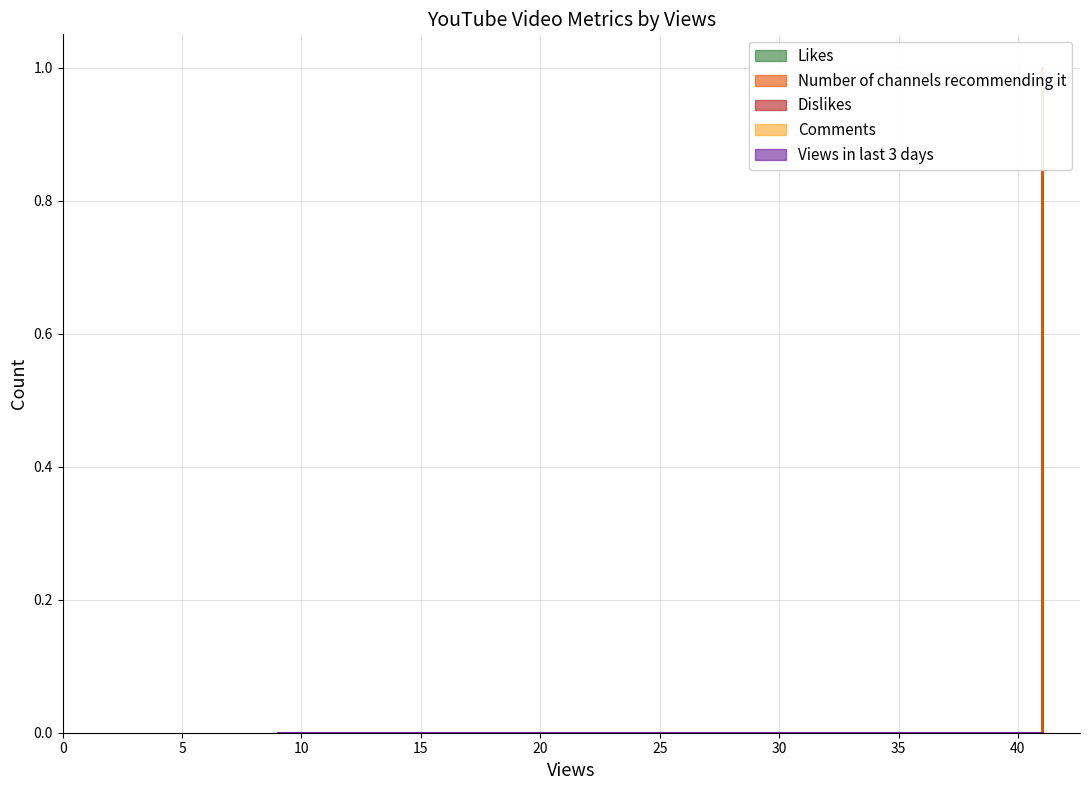

How many values in Likes are above zero?

1